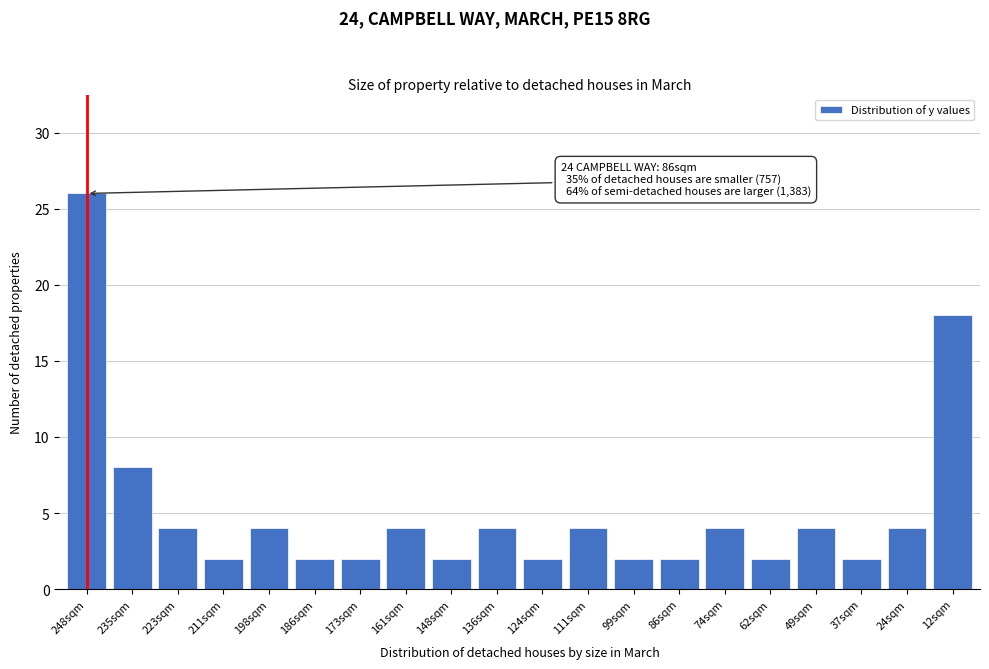

Reading left to right, transcribe all the data shown in this chart.

248sqm=26	235sqm=8	223sqm=4	211sqm=2	198sqm=4	186sqm=2	173sqm=2	161sqm=4	148sqm=2	136sqm=4	124sqm=2	111sqm=4	99sqm=2	86sqm=2	74sqm=4	62sqm=2	49sqm=4	37sqm=2	24sqm=4	12sqm=18